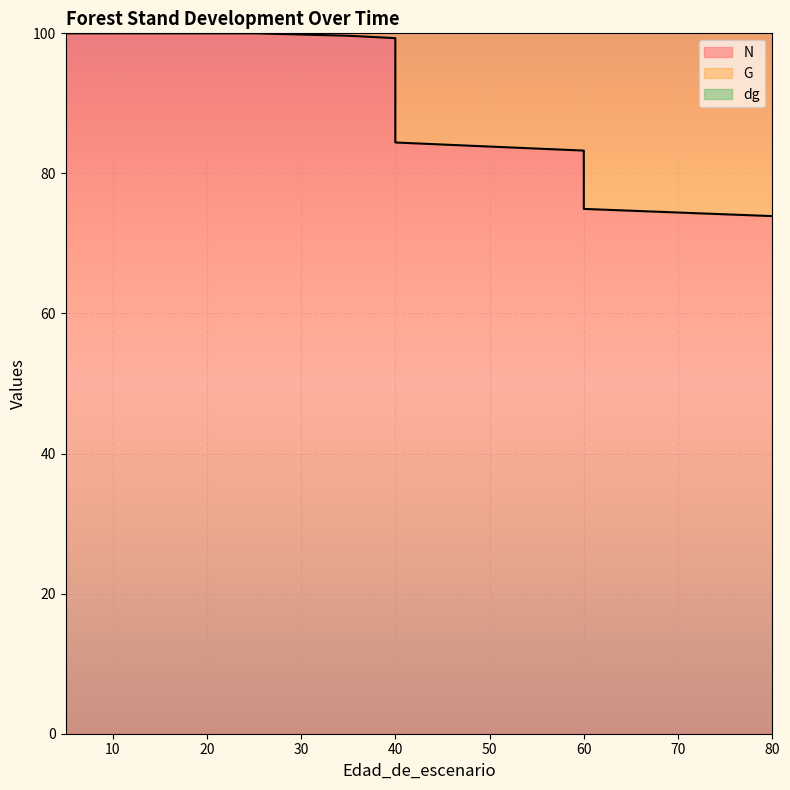

At which category does G reach its first local valley?

40